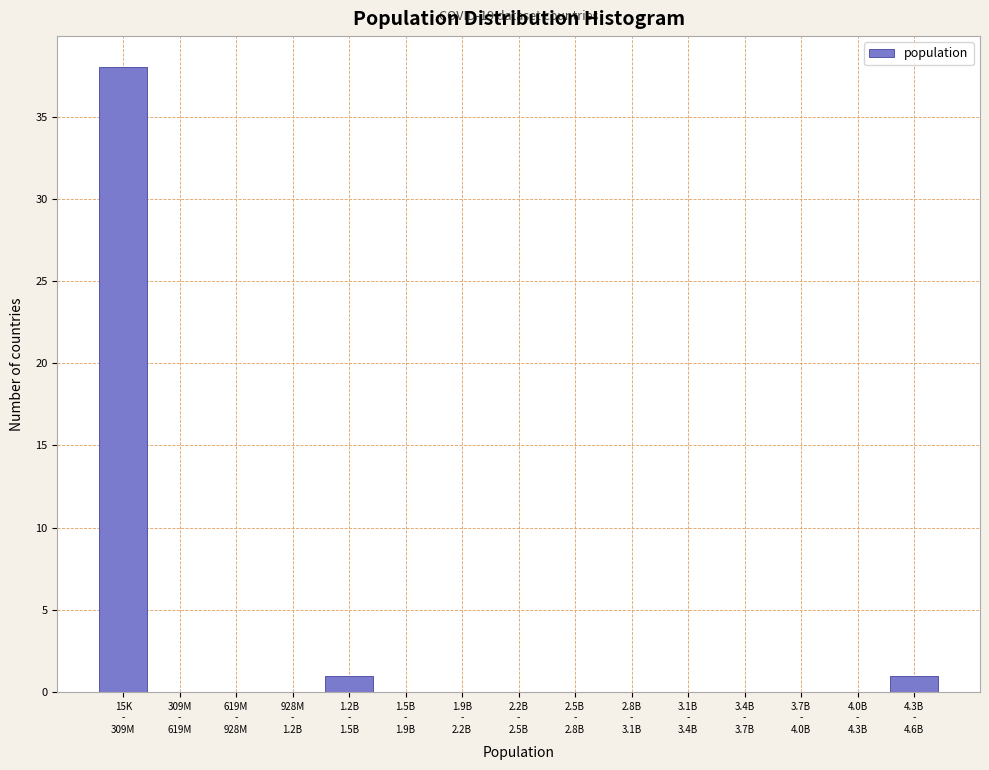

What is the sum of all values?

40